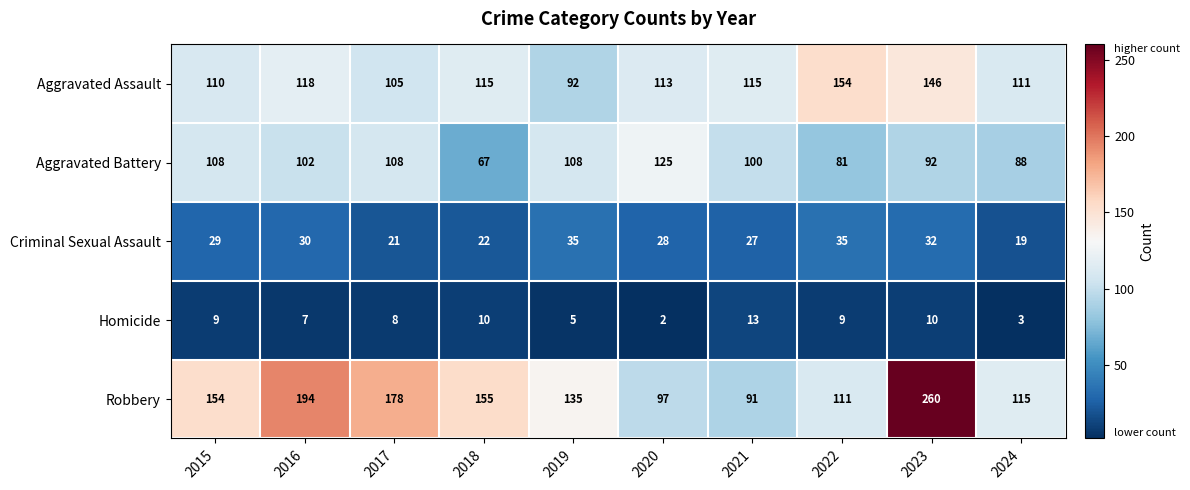

What is the difference between the highest and lowest values at 2016?

187